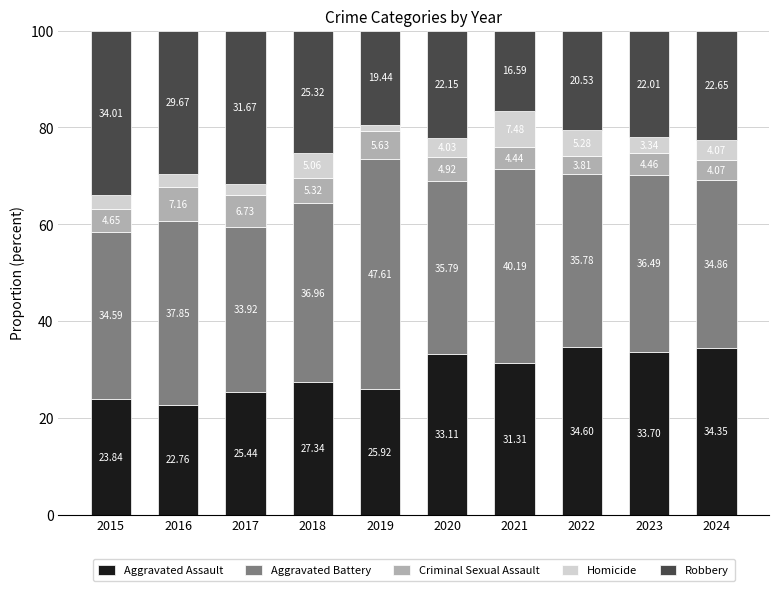

What is the difference between the Aggravated Assault values at 2020 and 2017?

7.7